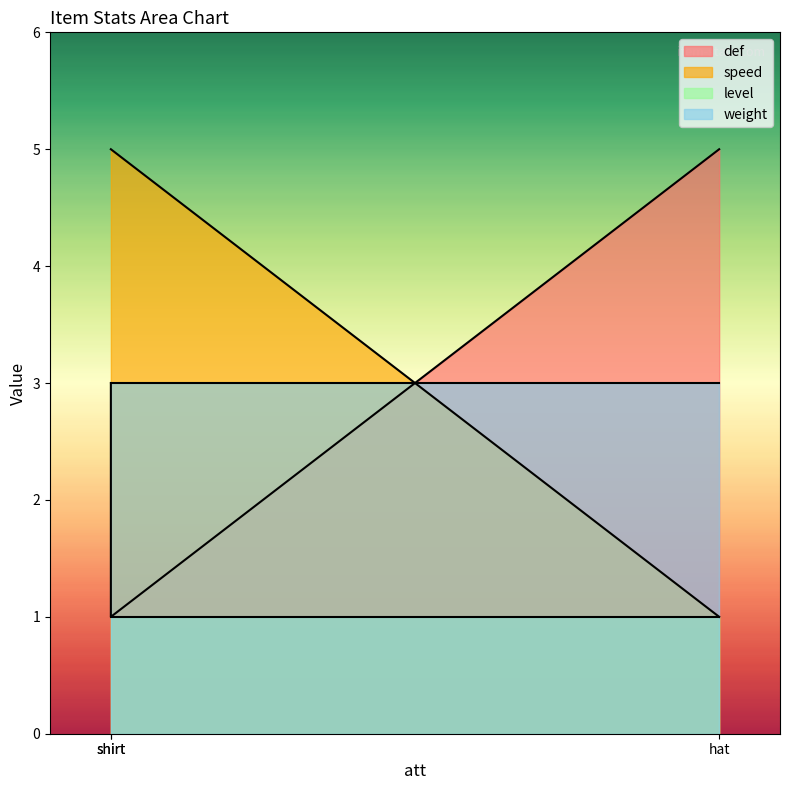

The value of level at shirt is 1. True or false?

False